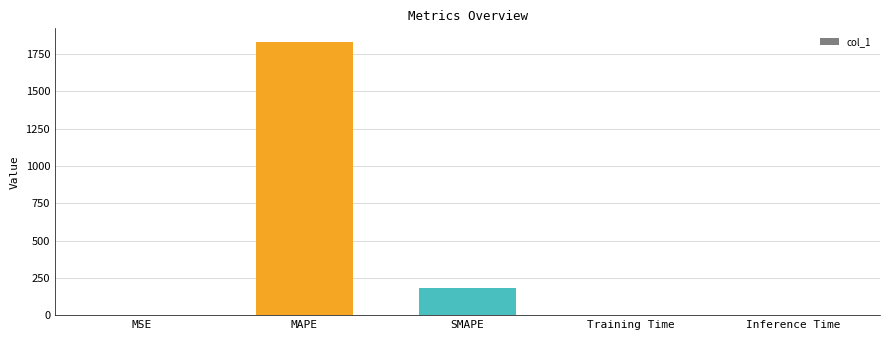

What is the greatest value displayed?

1830.1